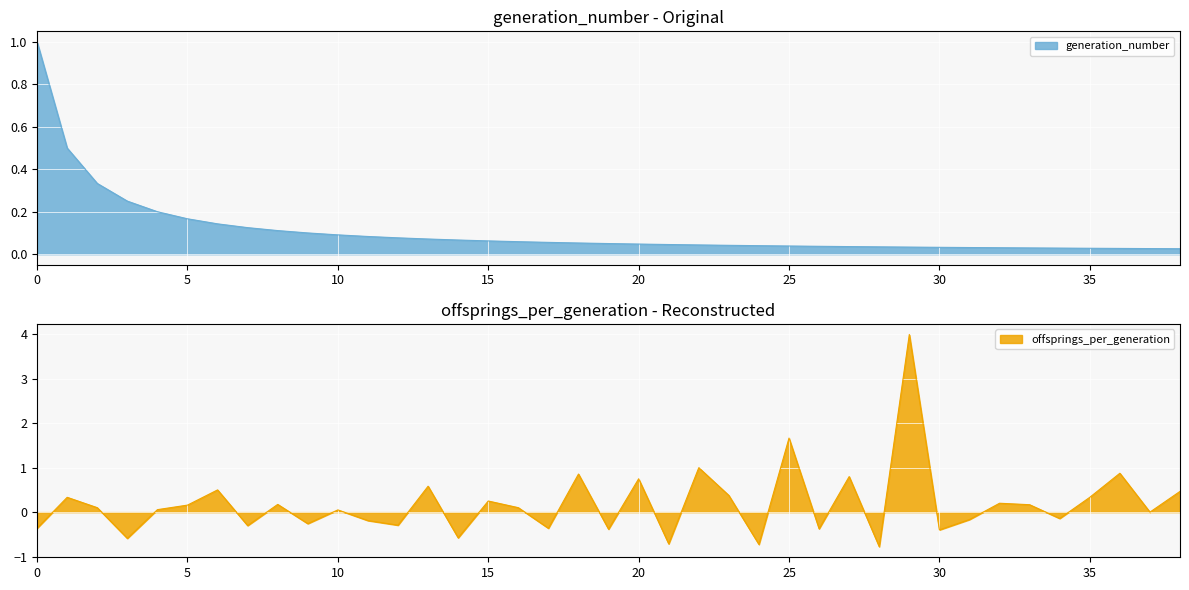

How many interior local peaks does the offsprings_per_generation series have?

14